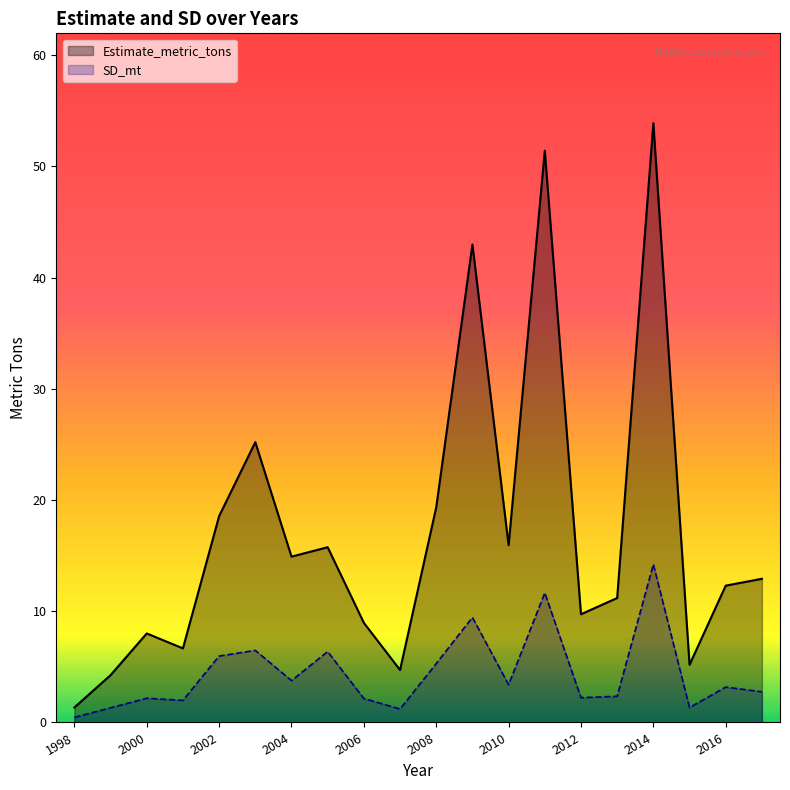

At which category does Estimate_metric_tons reach its first local peak?

2000